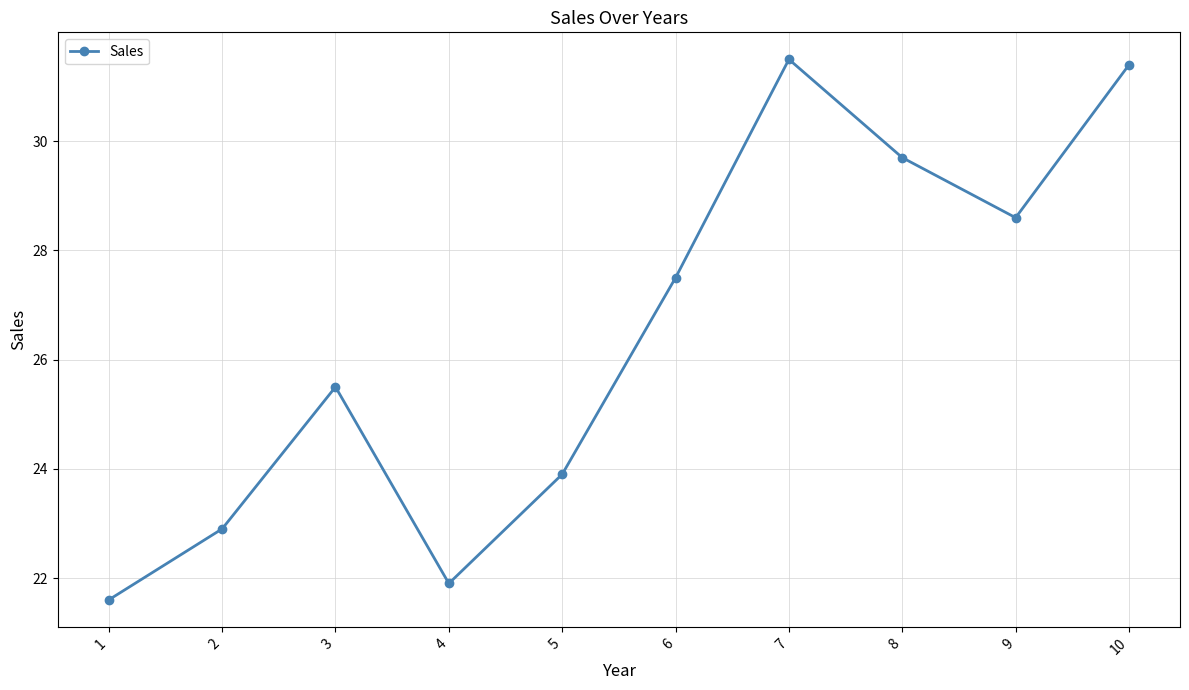

What is the difference between the second highest and second lowest values?

9.5